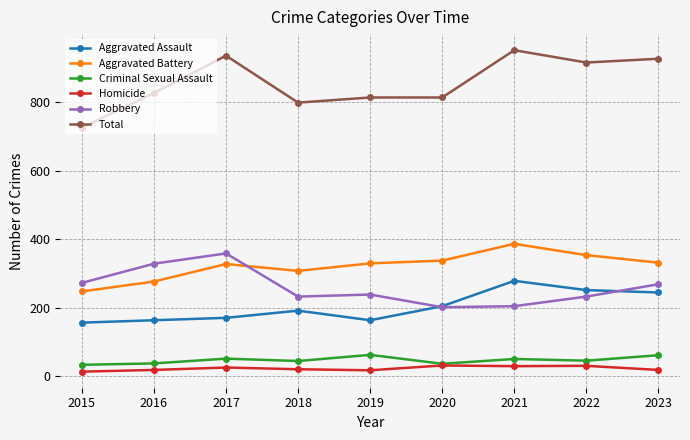

At how many categories does at least one series exceed 525?

9